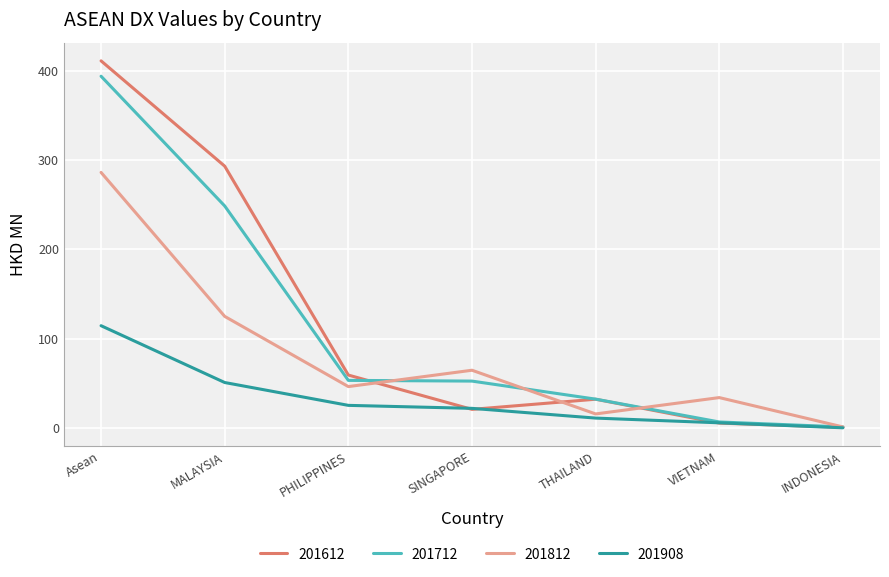

What is the sum of all 201712 values?

787.7